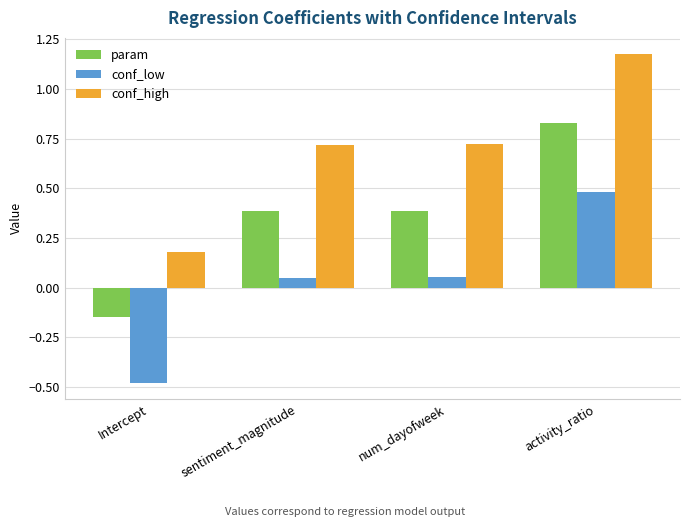

What is the sum of the conf_high values at Intercept and num_dayofweek?

0.9